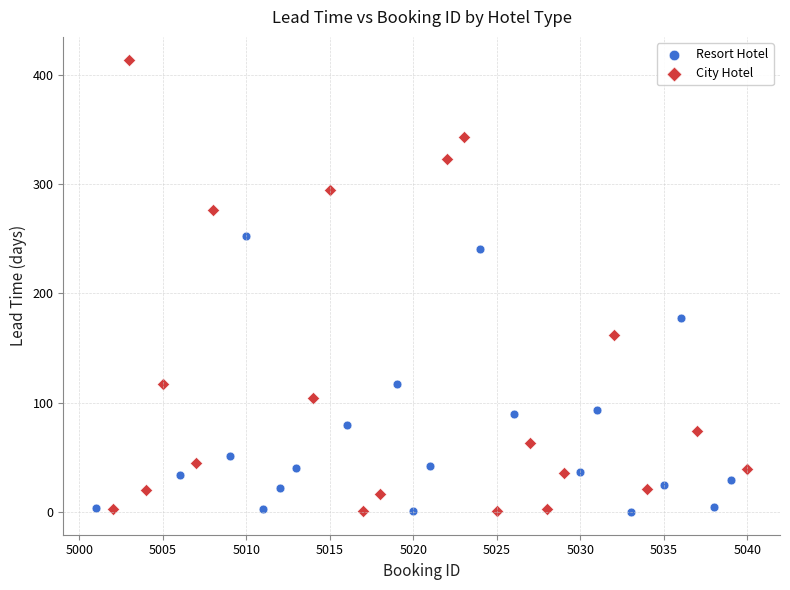

Which series contains the highest Y value?

City Hotel